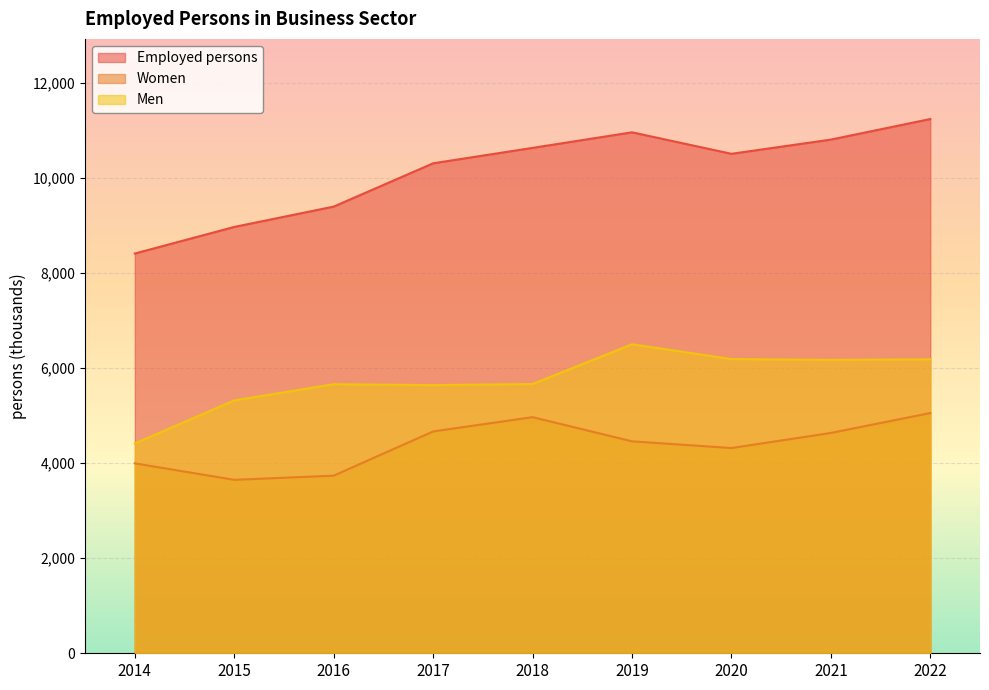

True or false: Men and Women cross at least once.

False